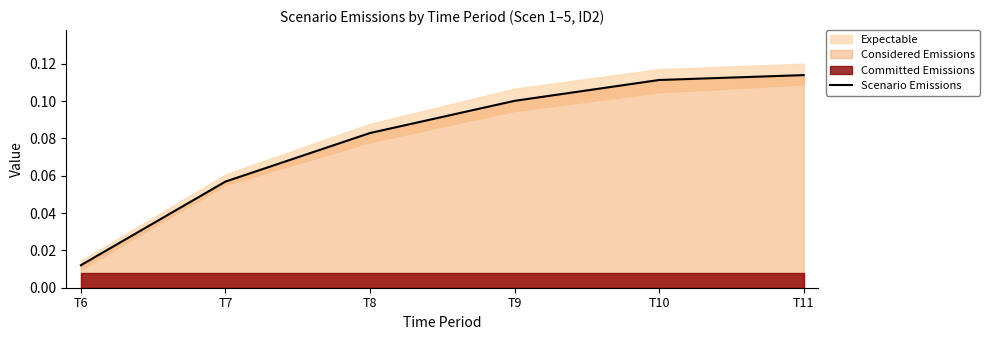

At which label is the value closest to 0?

T6